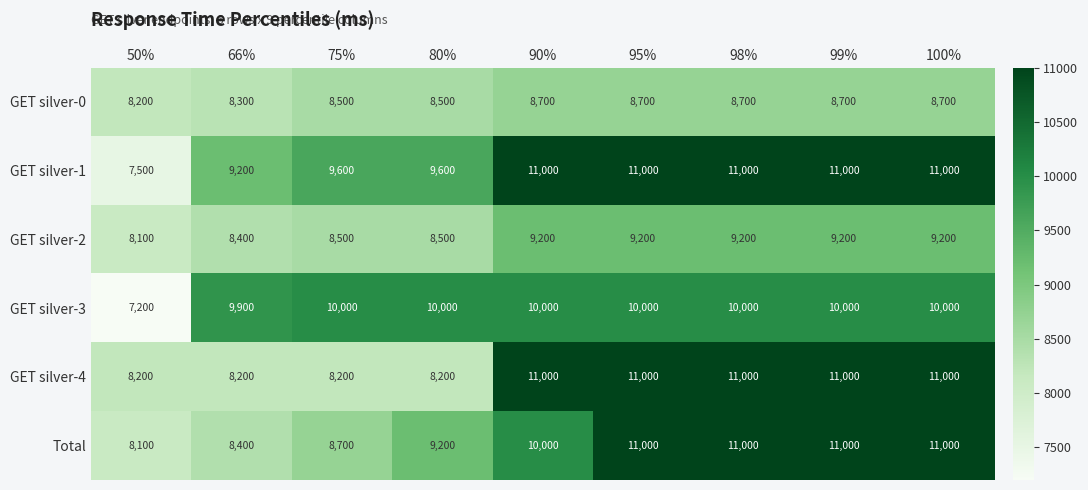

The GET silver-2 series shows 9200 at 90%. True or false?

True